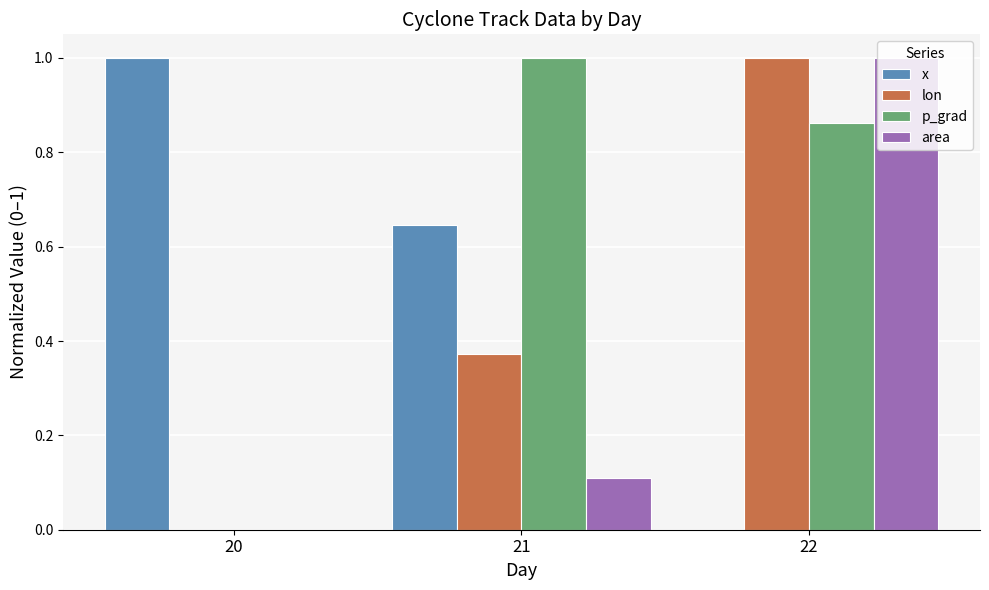

True or false: area has a value of 1.0 at 22.

True